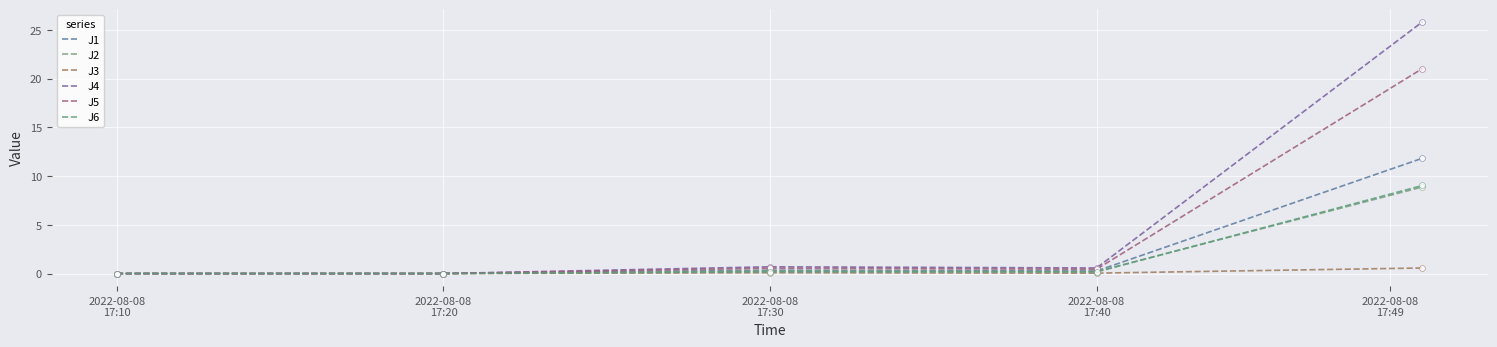

What are all the series names shown in the legend?

J1, J2, J3, J4, J5, J6